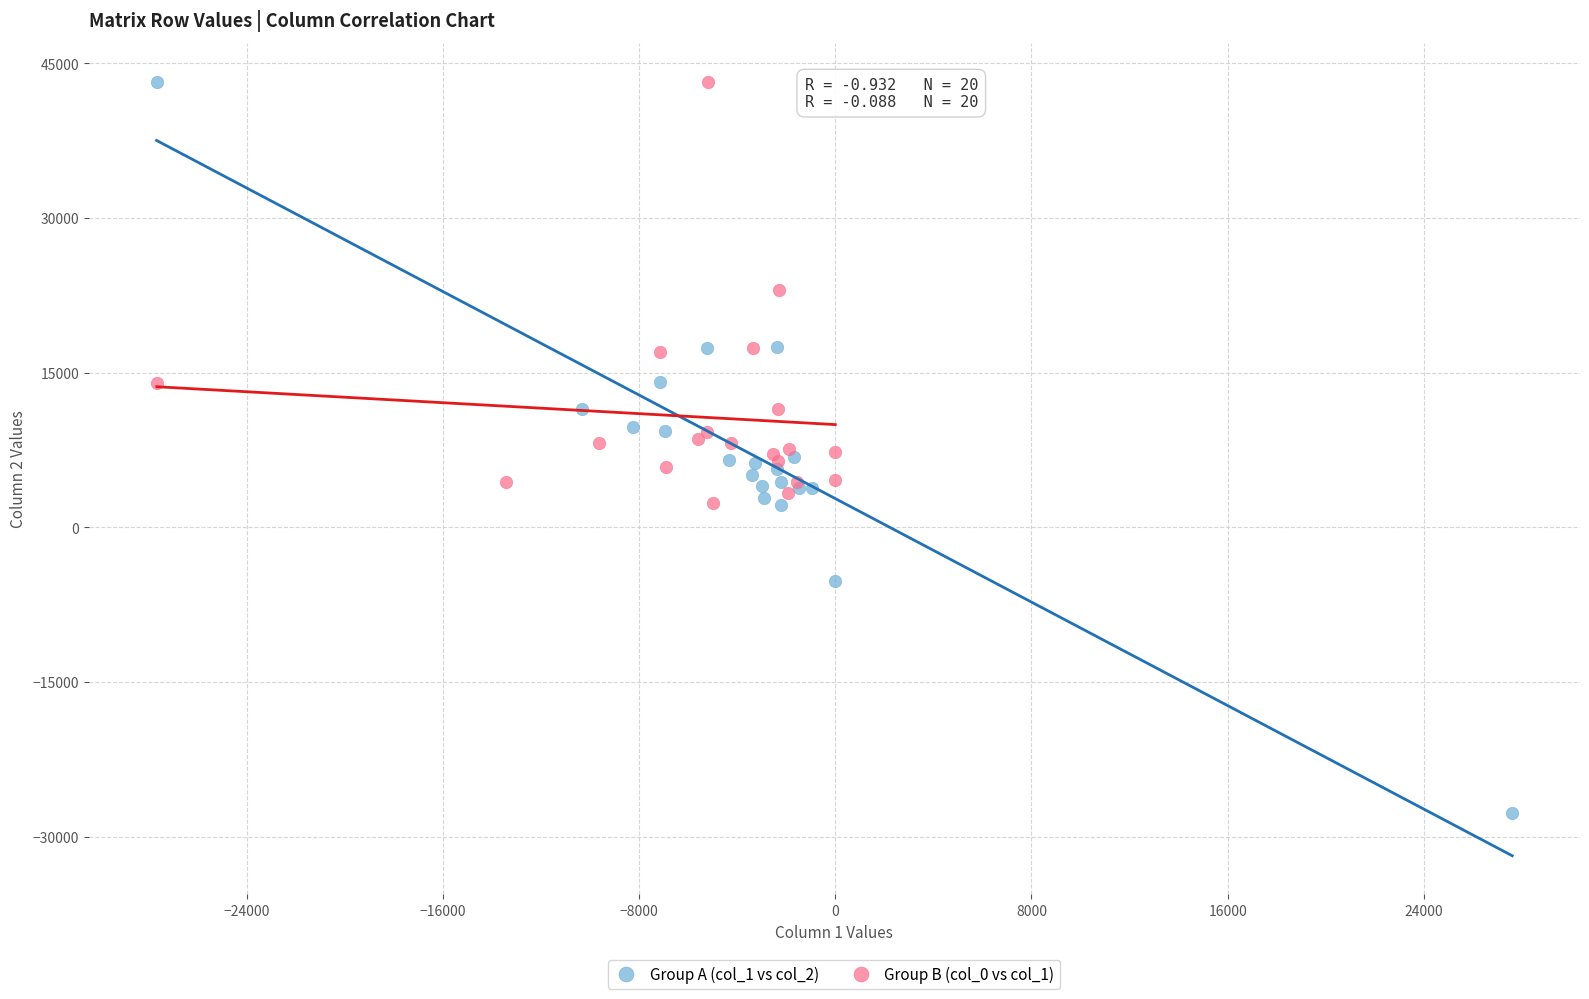

Which series has the widest spread of Y values?

Group A (col_1 vs col_2)